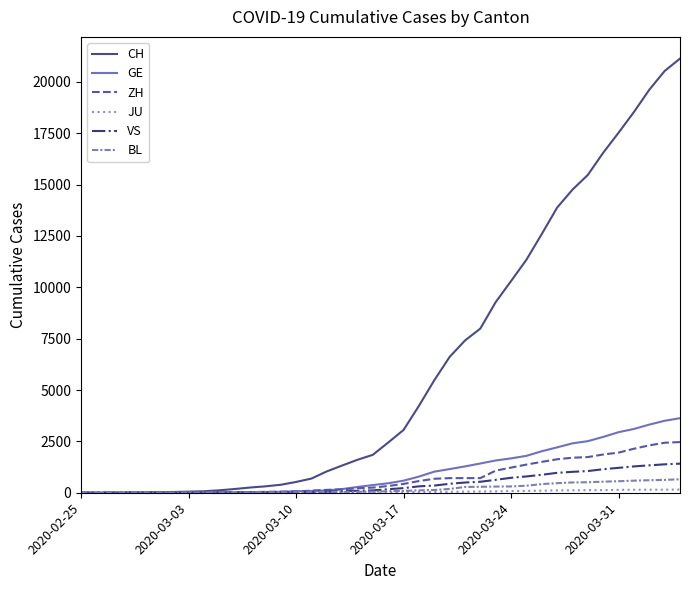

Count the number of data series in this chart.

6